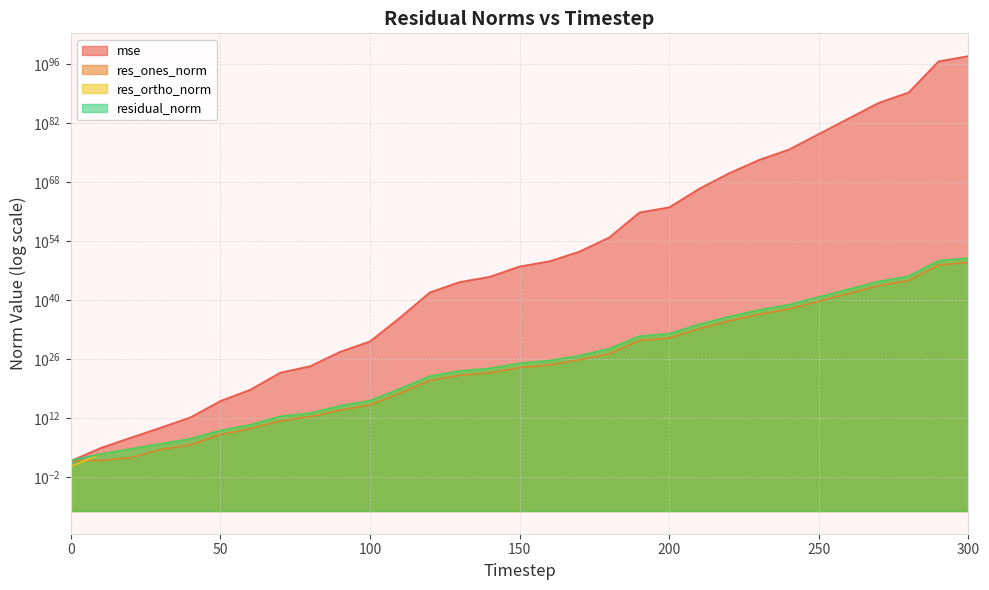

How many data points does each series have?

31